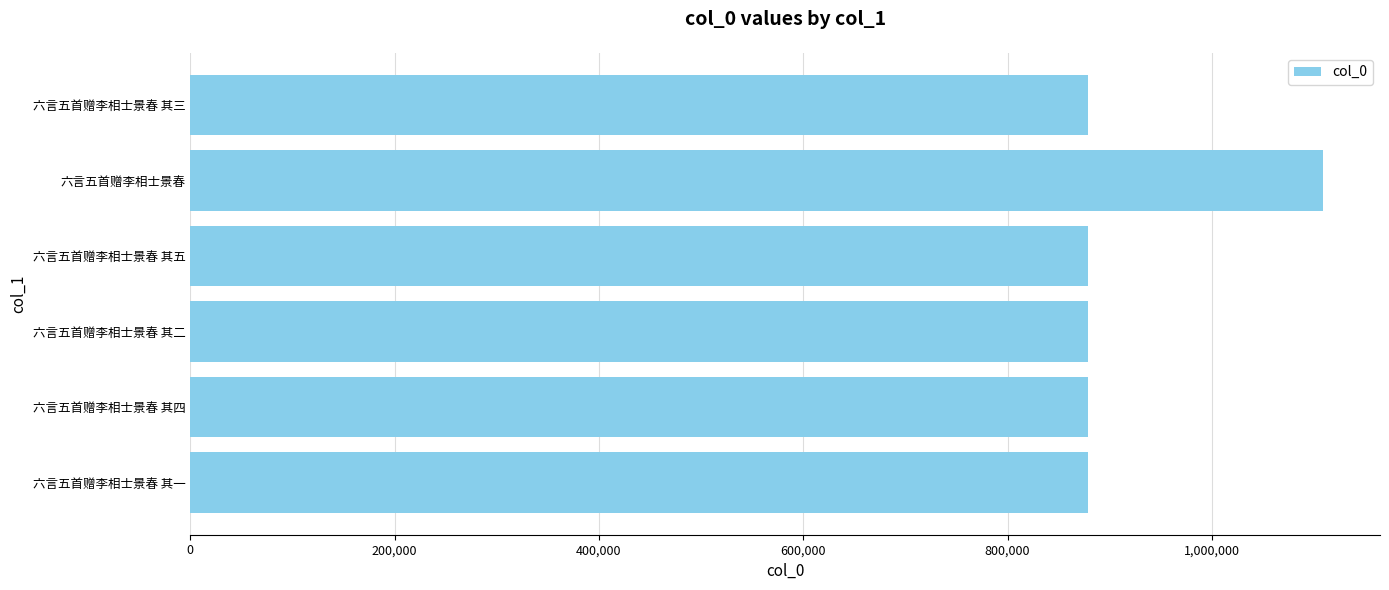

What is the maximum value shown in the chart?

1109109